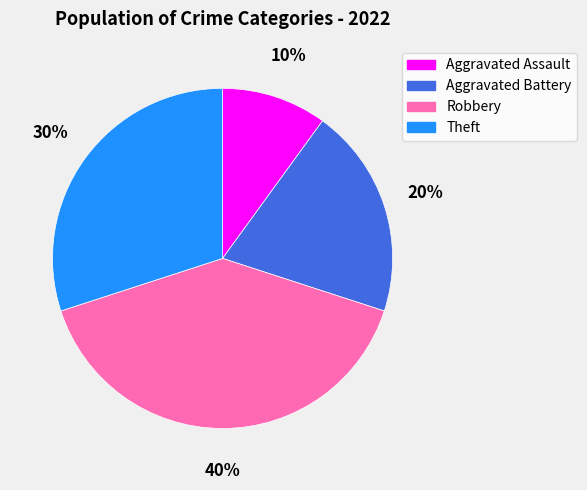

How many segments does this pie chart have?

4